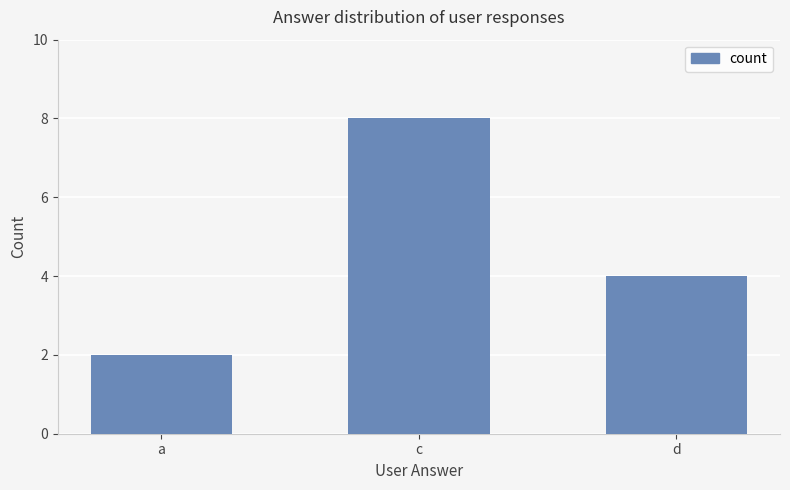

What is the difference between the values at a and c?

6